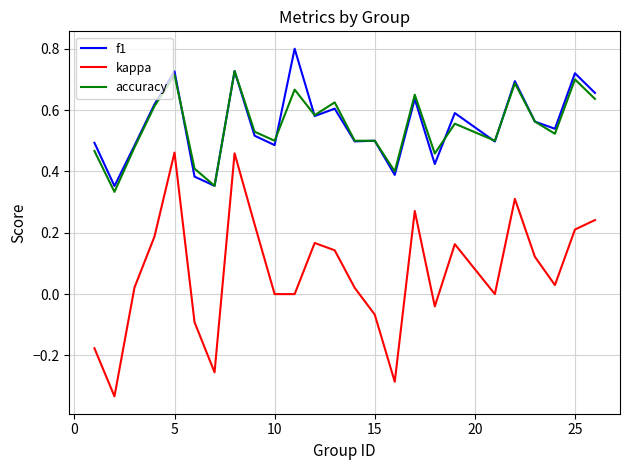

How many series are shown in this chart?

3